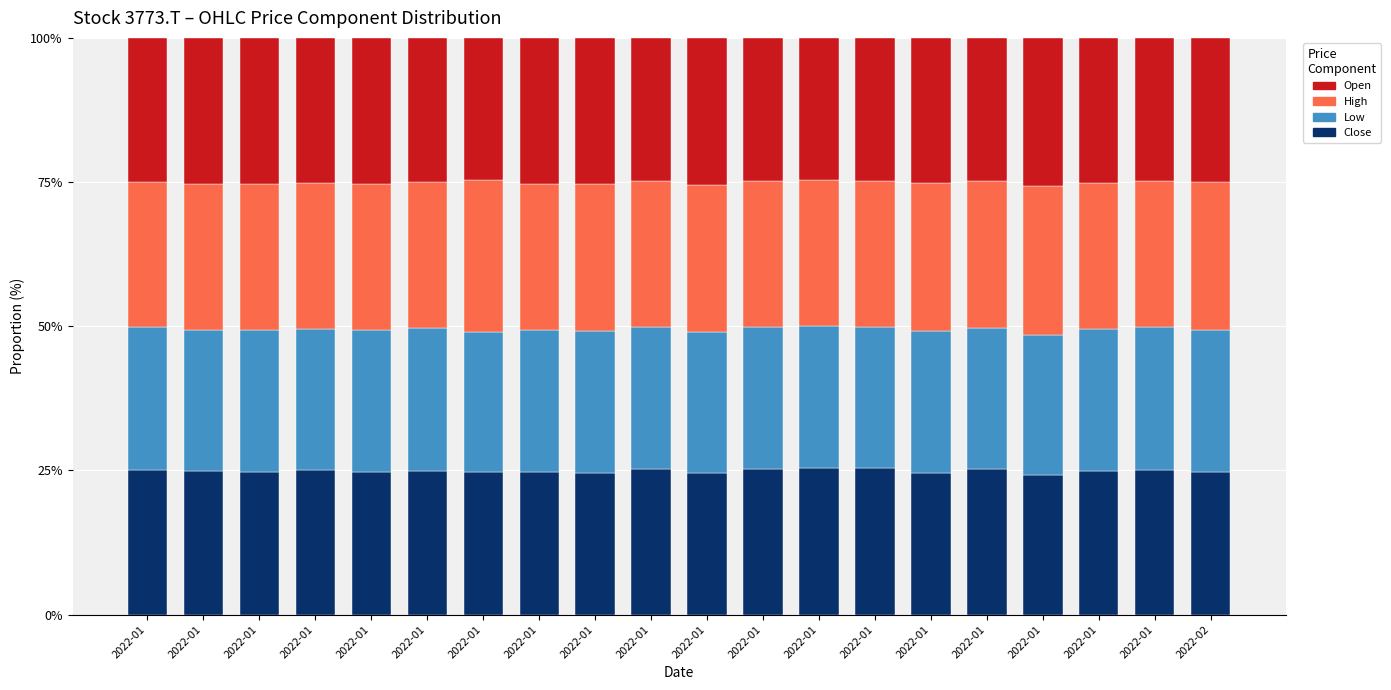

List the labels in order of Open value, largest first.

2022-01, 2022-01, 2022-01, 2022-01, 2022-01, 2022-01, 2022-01, 2022-01, 2022-01, 2022-01, 2022-01, 2022-02, 2022-01, 2022-01, 2022-01, 2022-01, 2022-01, 2022-01, 2022-01, 2022-01